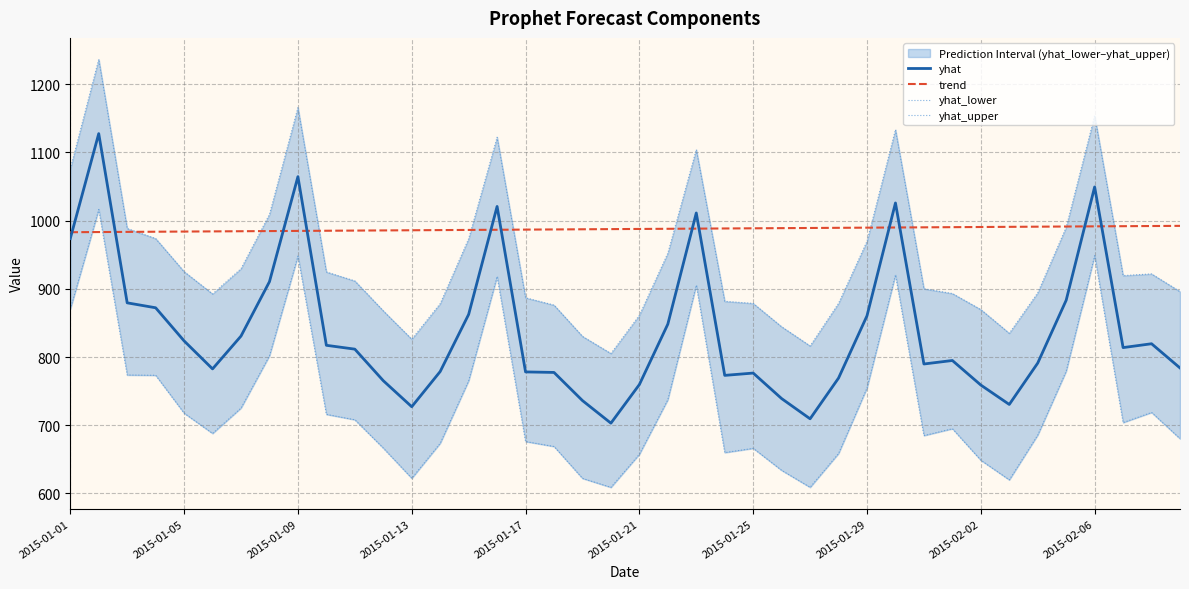

What is the minimum value for yhat?

703.0